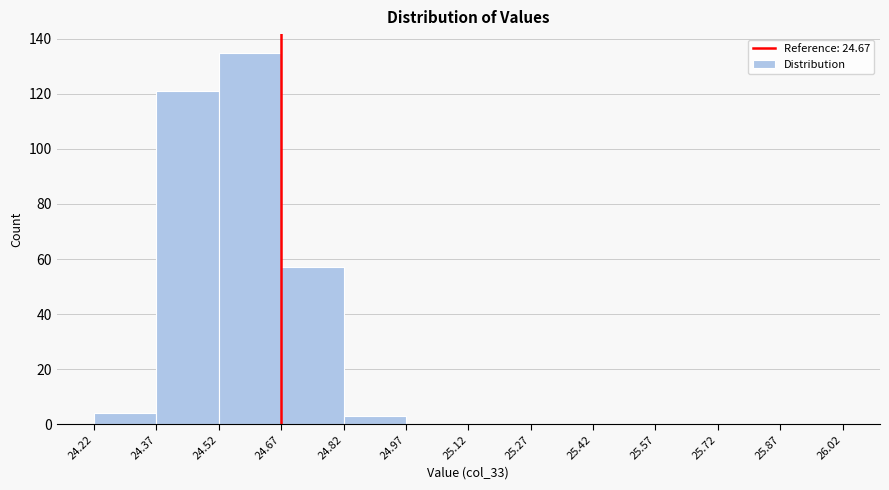

How tall is the bar that spans 24.37 to 24.52 on the x-axis? The values are not printed on the chart, so give them approximately, as read against the axis.

122